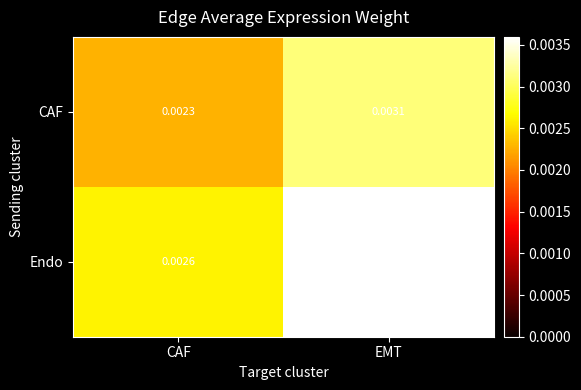

Which category has the lowest value across all series?

CAF